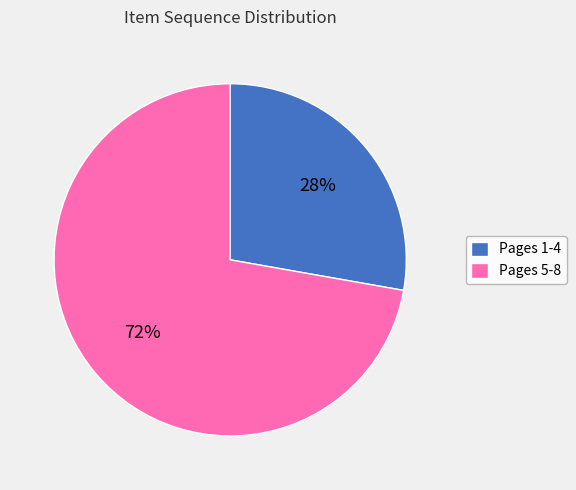

True or false: Pages 5-8 accounts for 72% of the total.

True